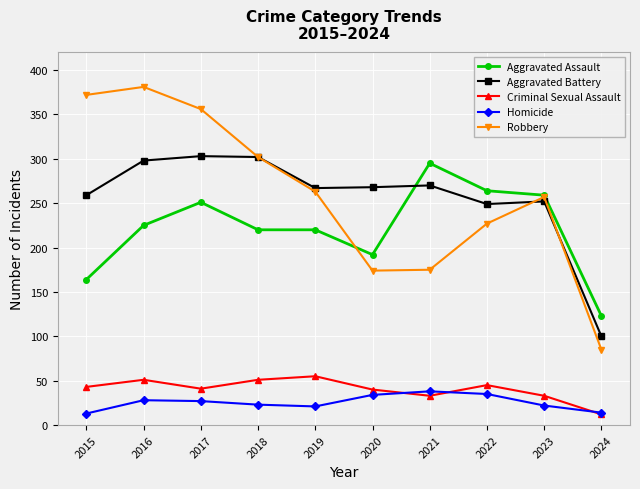

Which series ends up on top after the final intersection of Aggravated Battery and Robbery?

Aggravated Battery